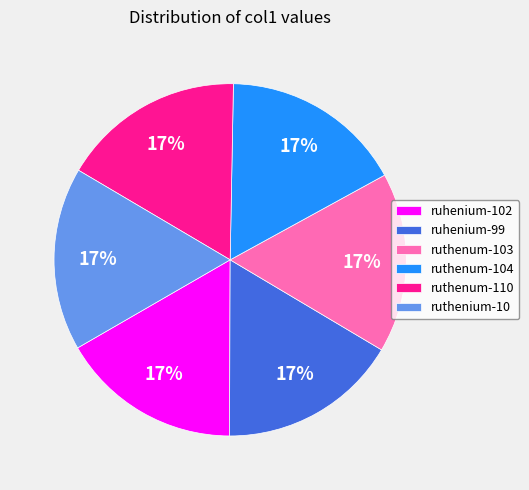

To the nearest percent, what portion does ruthenum-103 represent?

17%